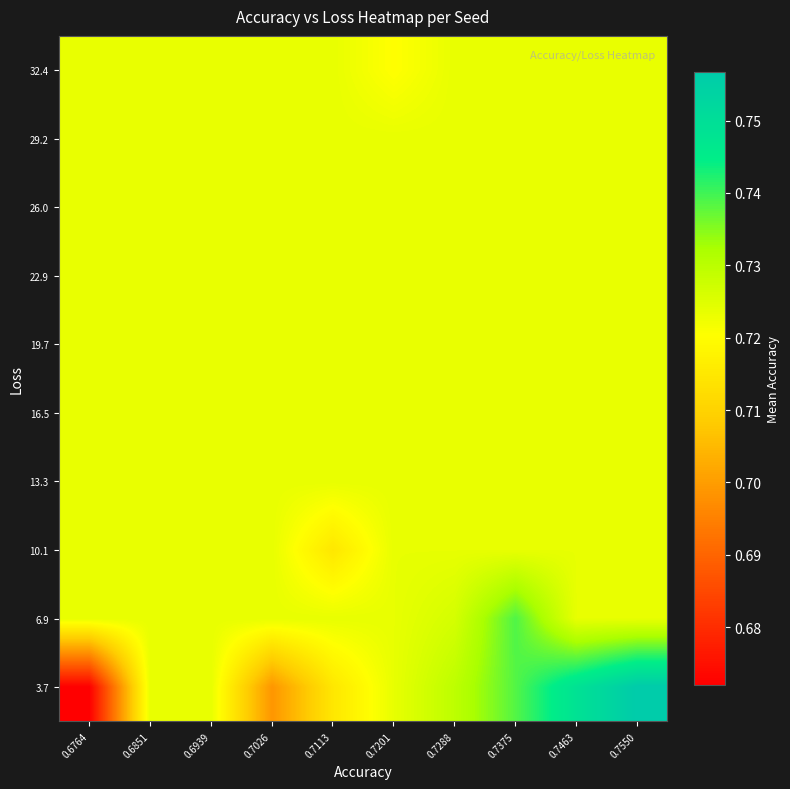

What is the total value across all series at 0.7288?

7.2